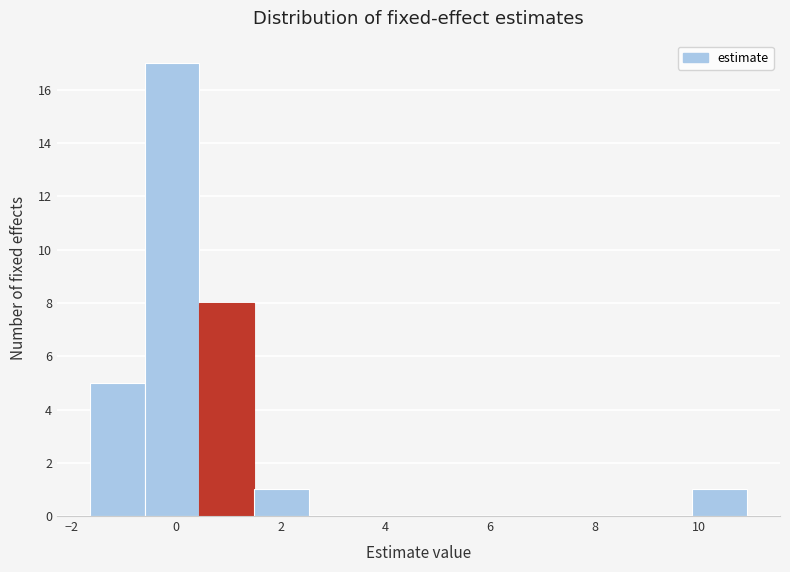

How tall is the bar that spans -0.6 to 0.4 on the x-axis? Neither the bar edges nor the heights are printed on the chart, so give them approximately, as read against the axes.

17